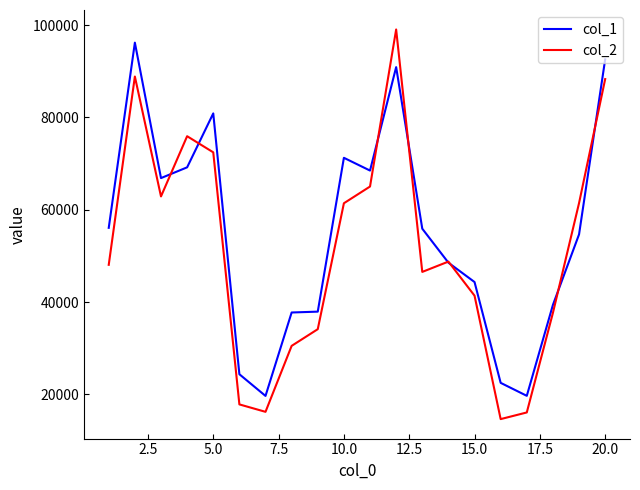

What is the maximum value for col_1?

96188